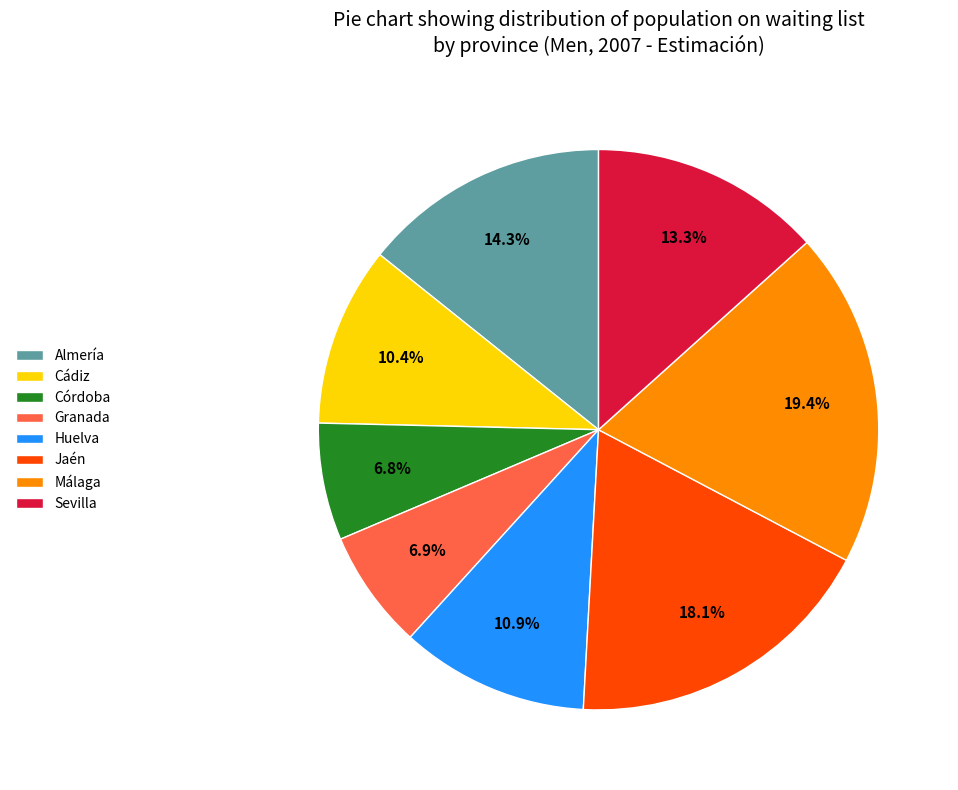

True or false: Huelva accounts for 1% of the total.

False